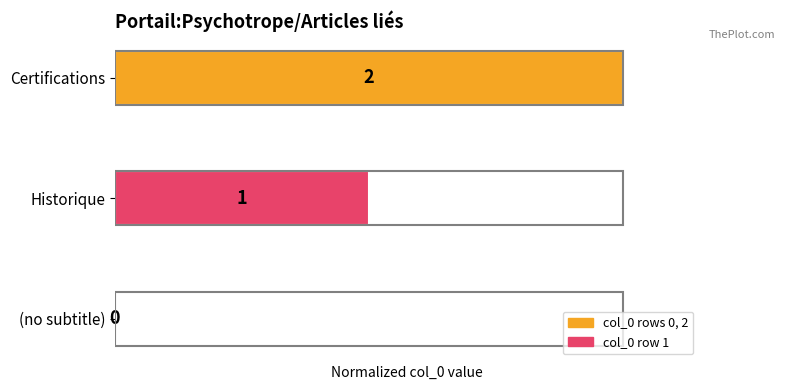

What is the maximum value shown in the chart?

1.0